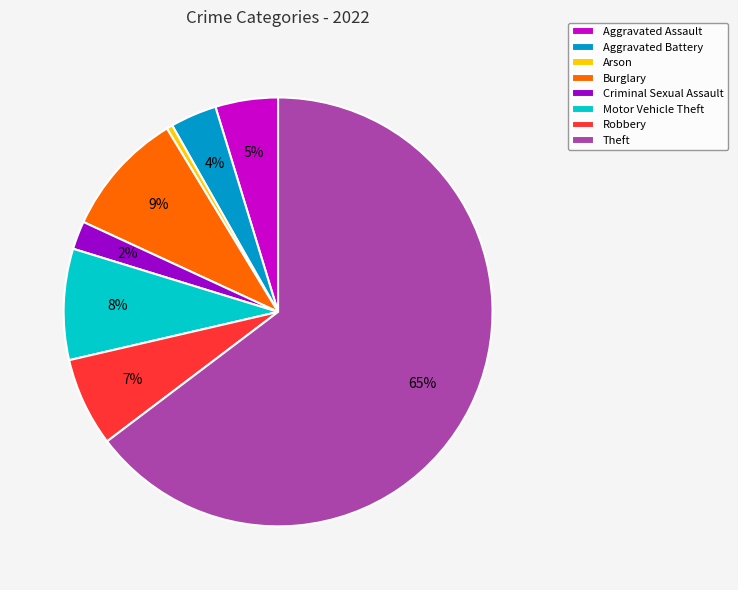

What is the smallest slice in the pie chart?

Arson